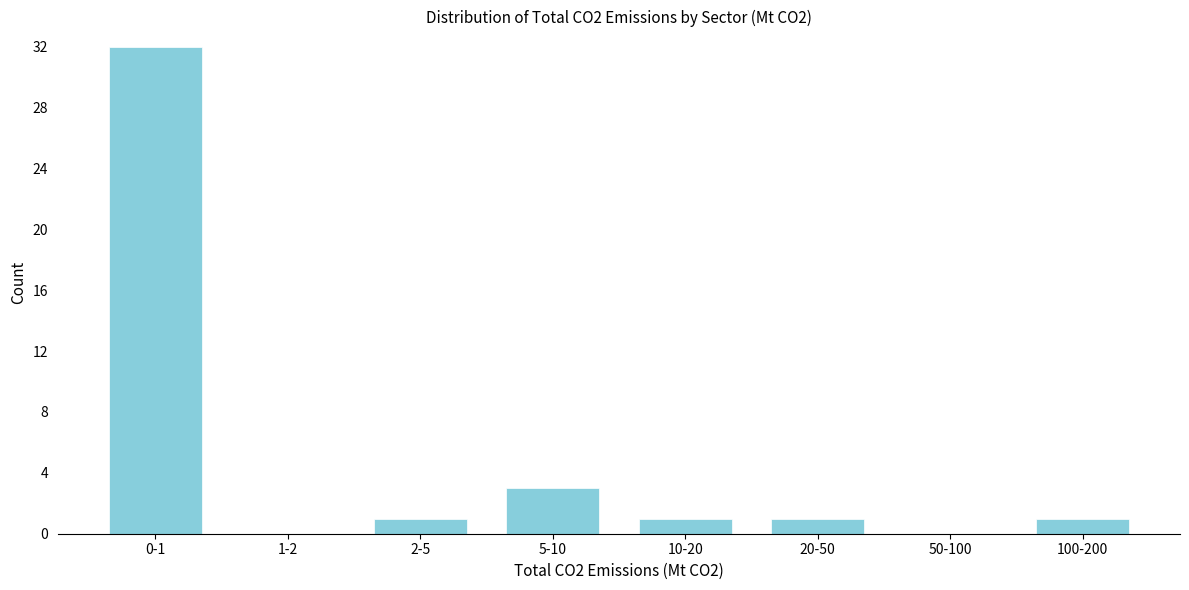

Reading left to right, list all the values displayed in this chart.

0-1=32	1-2=0	2-5=1	5-10=3	10-20=1	20-50=1	50-100=0	100-200=1